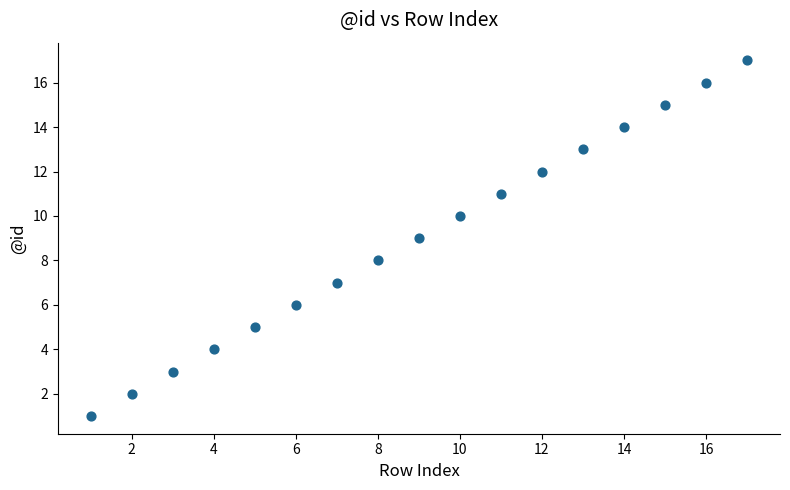

What is the range of X values (max minus min)?

16